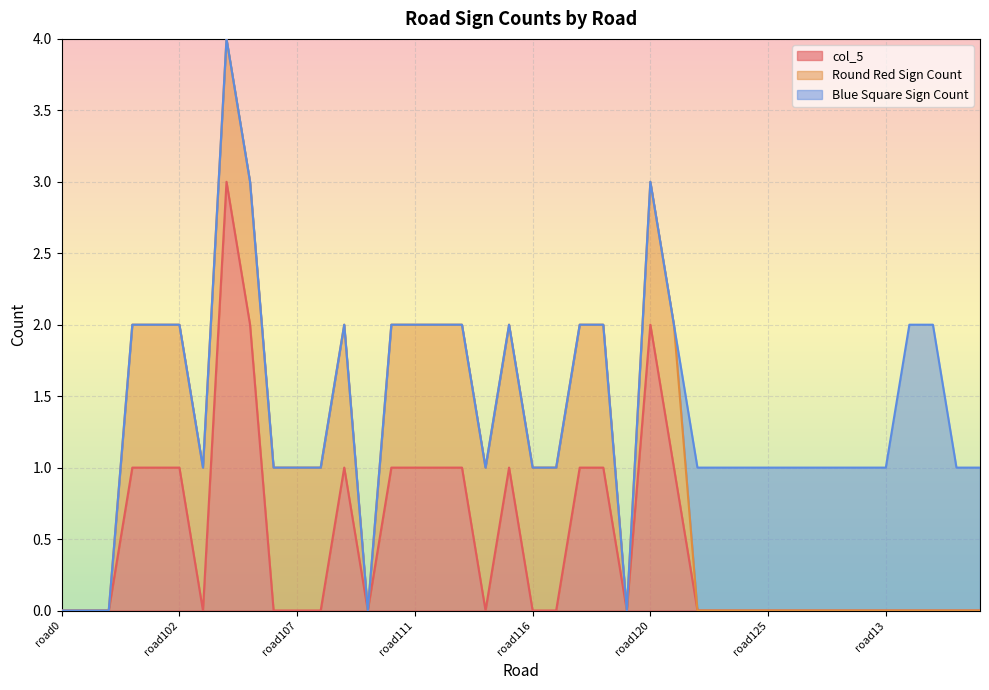

Does the chart display data point markers on the line(s)?

No